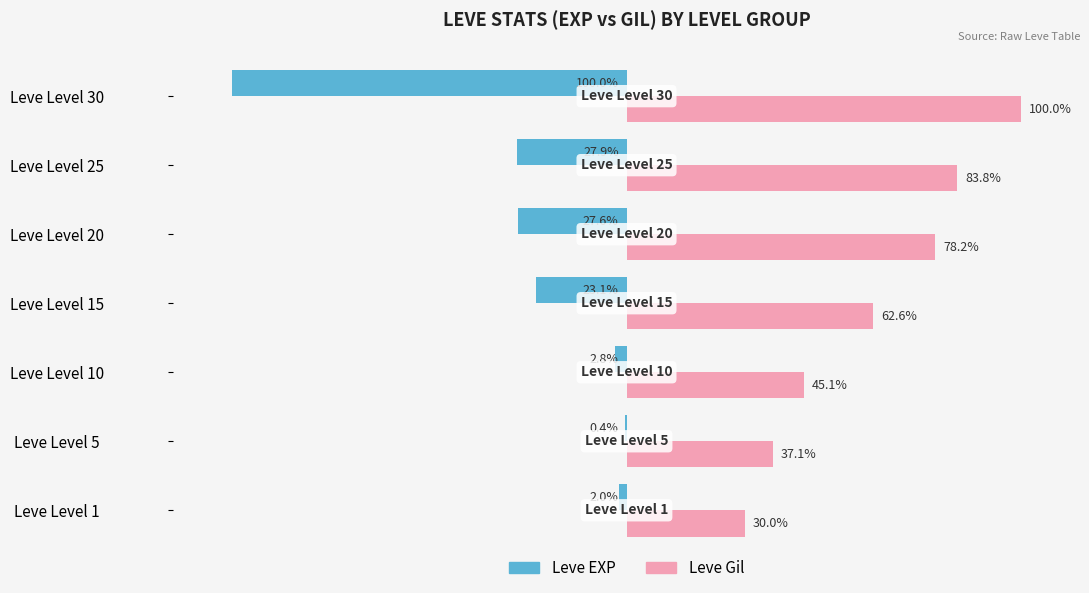

What are all the series names shown in the legend?

Leve EXP, Leve Gil